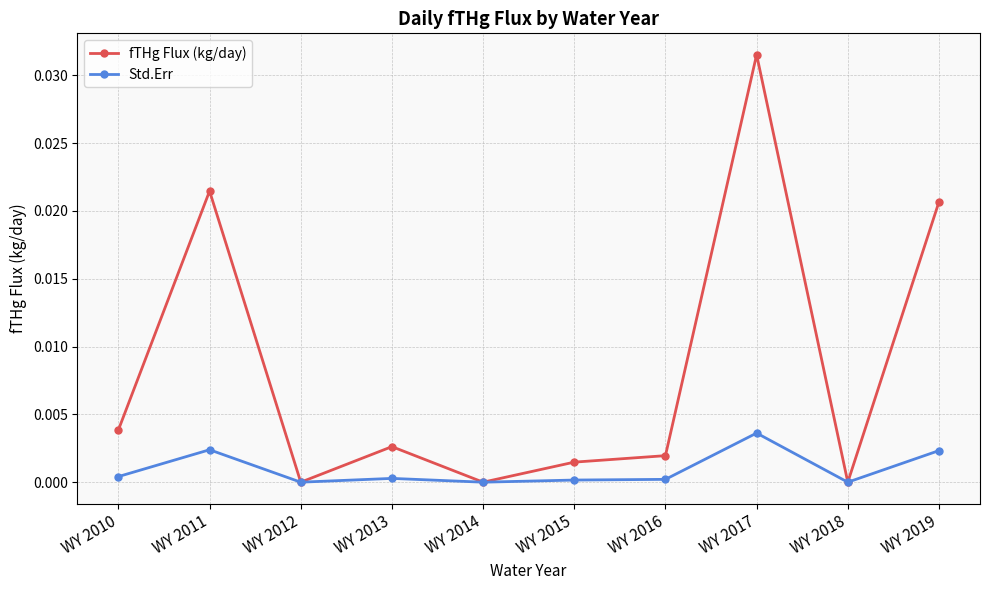

How many lines are shown in the chart?

2